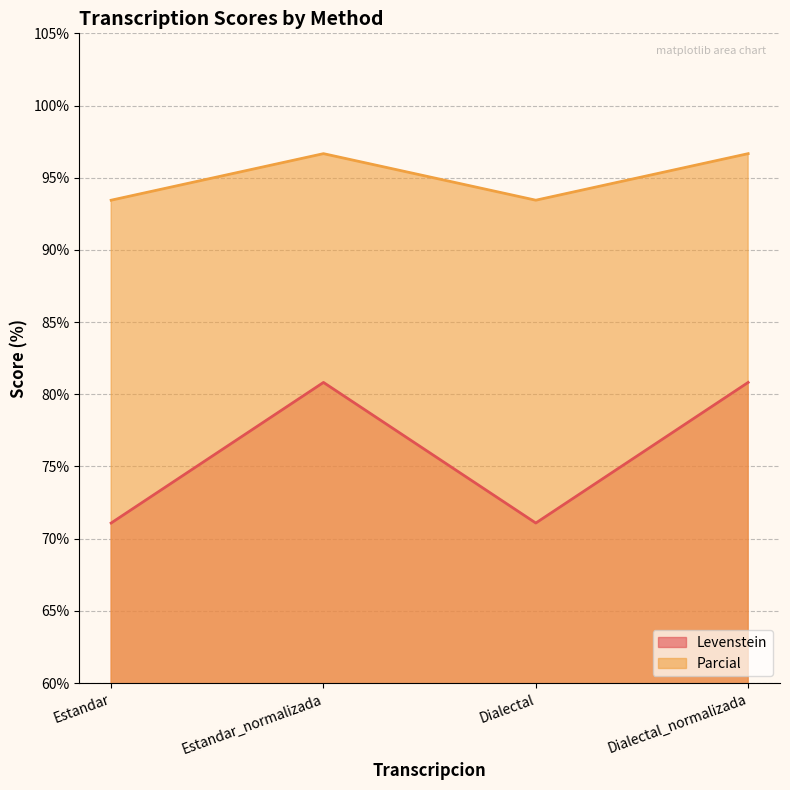

Reading right to left, list all the values displayed in this chart.

Levenstein: Dialectal_normalizada=80.8	Dialectal=71.1	Estandar_normalizada=80.8	Estandar=71.1
Parcial: Dialectal_normalizada=96.7	Dialectal=93.4	Estandar_normalizada=96.7	Estandar=93.4